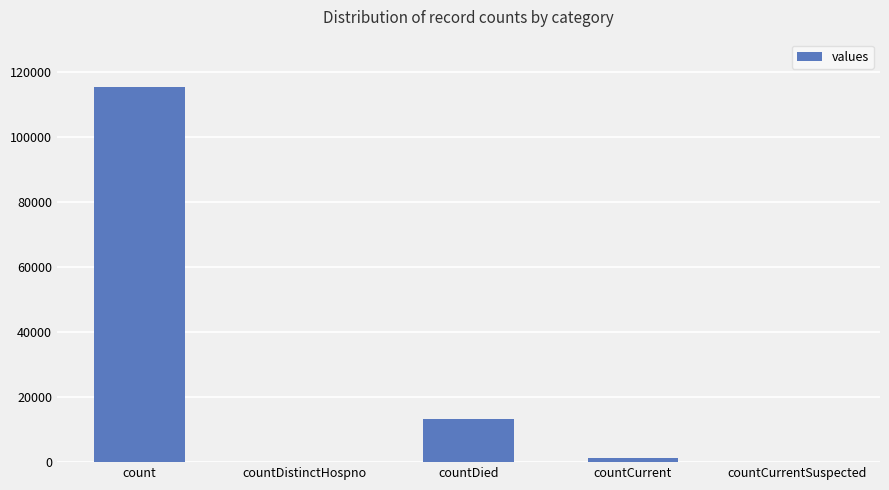

Where is the data nearest to the value 57689?

countDied